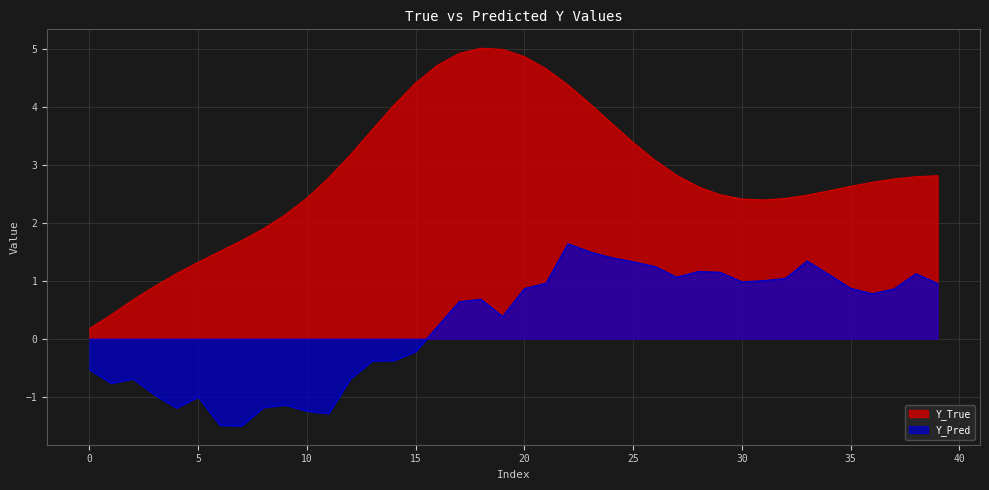

What is the difference between the maximum and minimum values in the Y_True series?

4.8